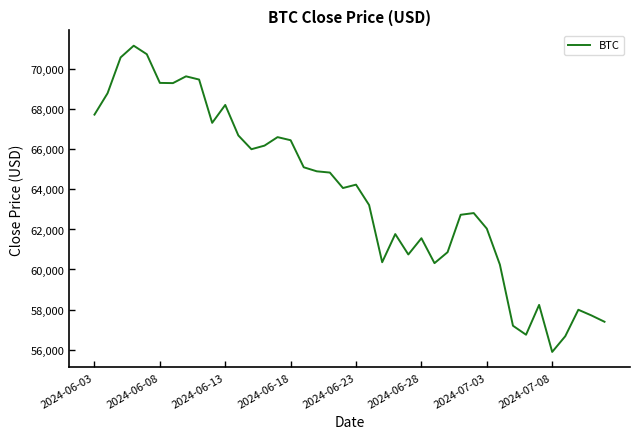

What is the greatest value displayed?

71184.6